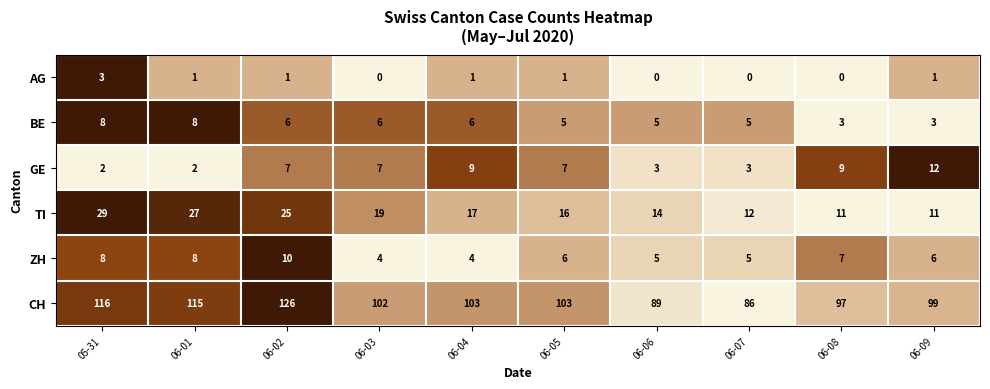

What value does the TI series have at 06-09, to the nearest 10?

10